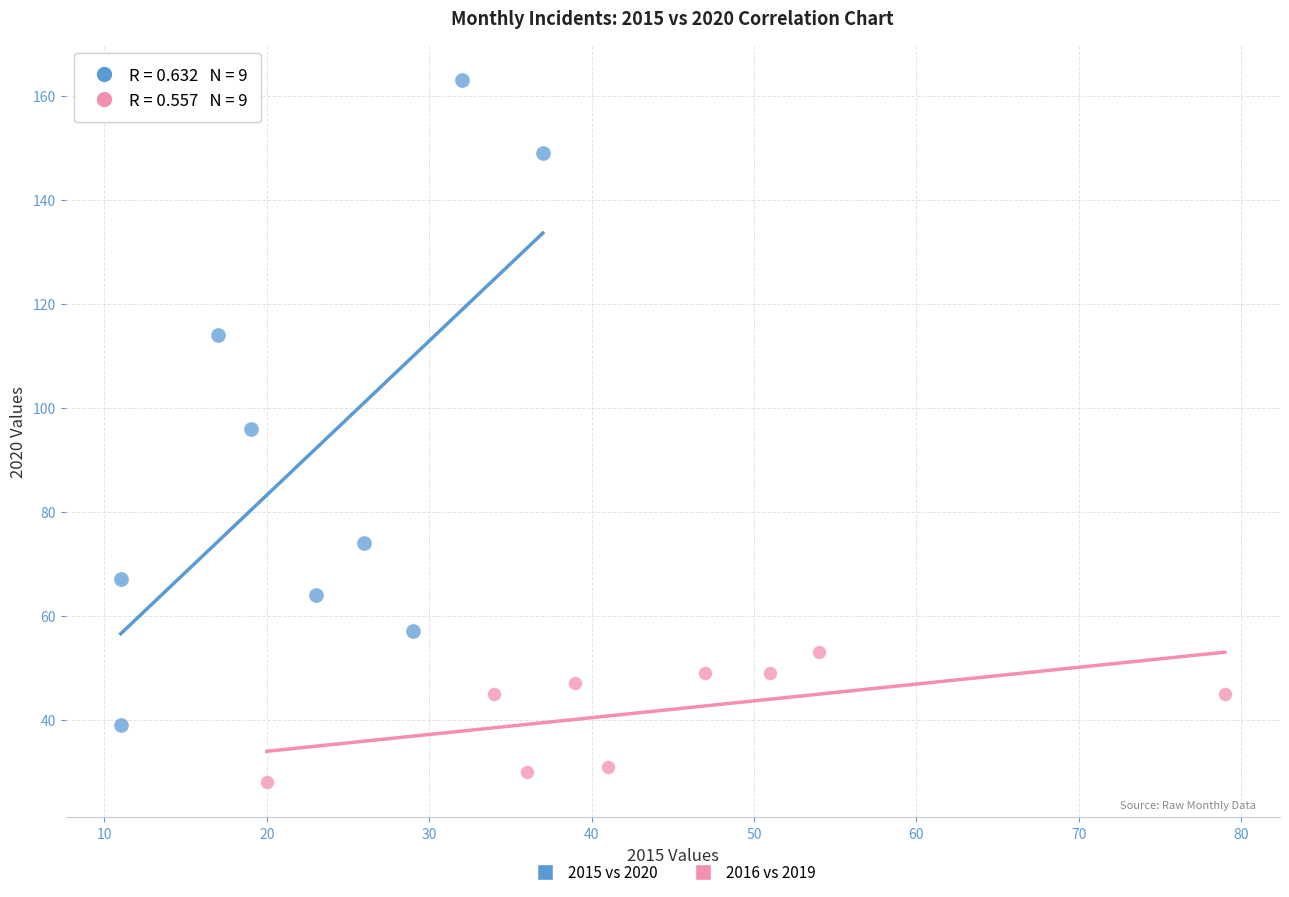

Which series has the widest spread of Y values?

2015 vs 2020